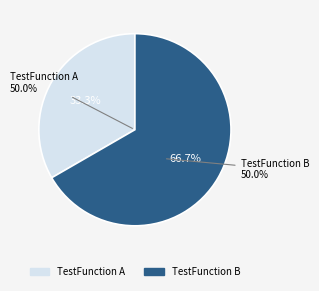

Between TestFunction A and TestFunction B, which is larger?

TestFunction B